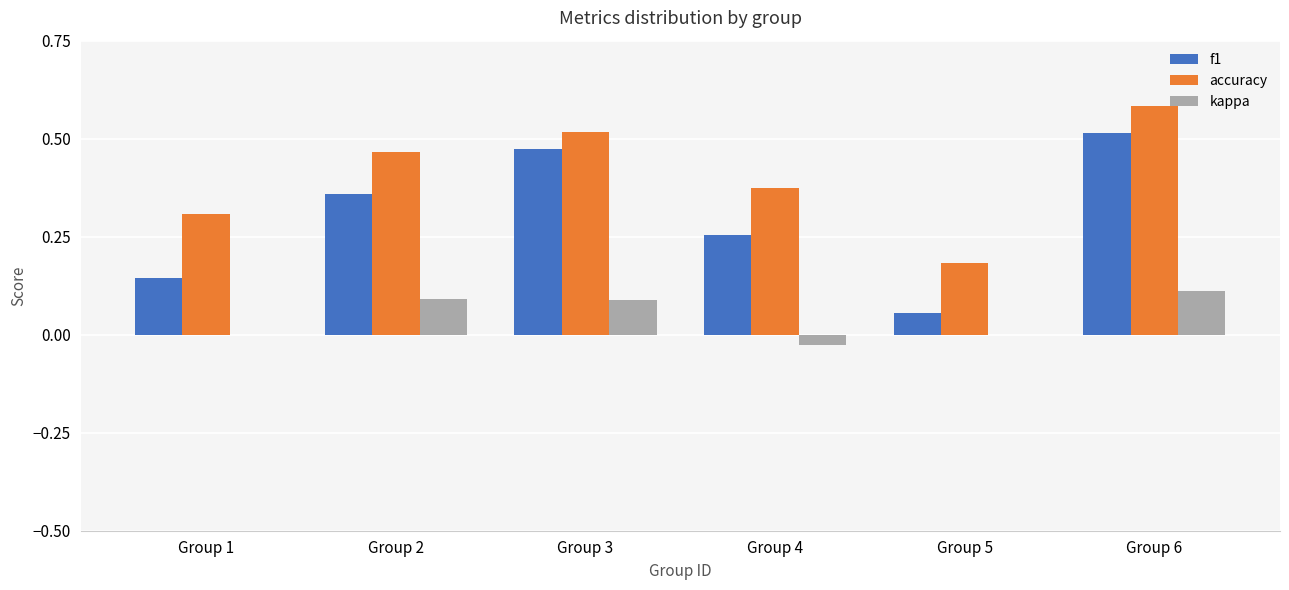

Between Group 4 and Group 6, which series saw the biggest shift?

f1